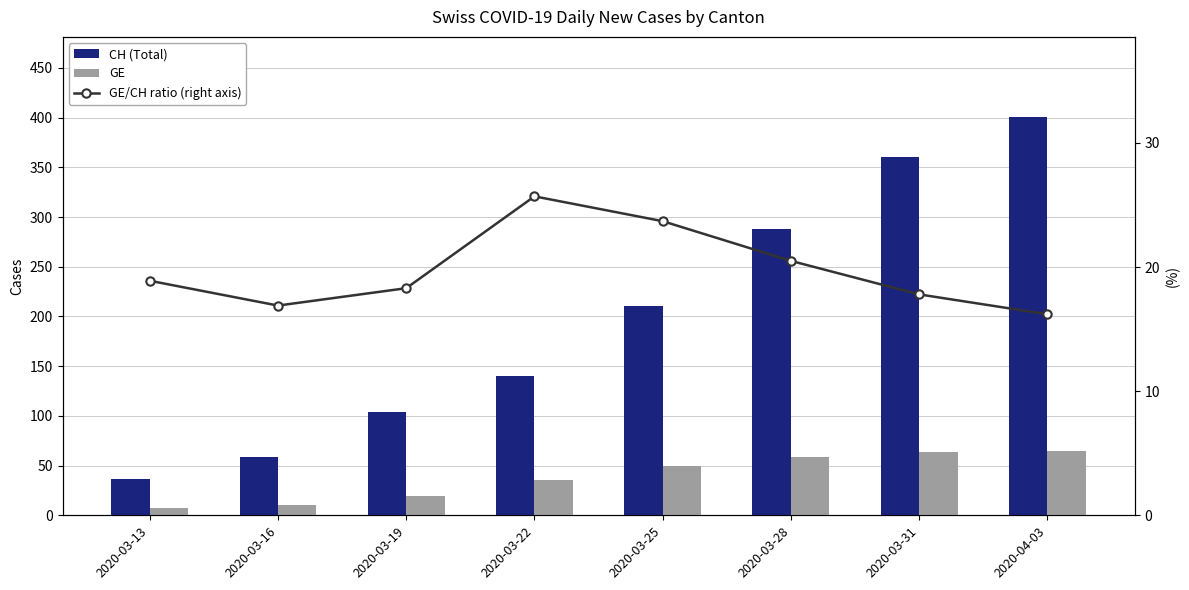

Reading left to right, what are all the values shown in this chart?

CH (Total): 2020-03-13=37.0	2020-03-16=59.0	2020-03-19=104.0	2020-03-22=140.0	2020-03-25=211.0	2020-03-28=288.0	2020-03-31=360.0	2020-04-03=401.0
GE: 2020-03-13=7.0	2020-03-16=10.0	2020-03-19=19.0	2020-03-22=36.0	2020-03-25=50.0	2020-03-28=59.0	2020-03-31=64.0	2020-04-03=65.0
GE/CH ratio (right axis): 2020-03-13=18.9	2020-03-16=16.9	2020-03-19=18.3	2020-03-22=25.7	2020-03-25=23.7	2020-03-28=20.5	2020-03-31=17.8	2020-04-03=16.2